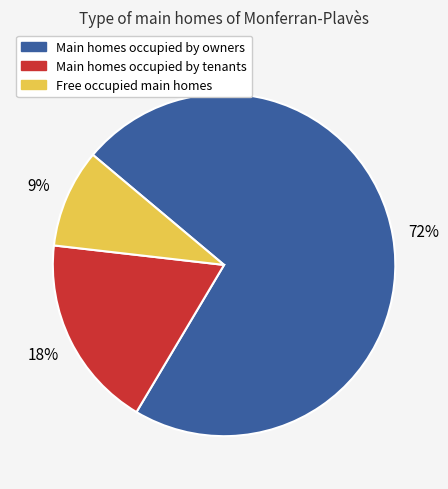

Does any single category account for the majority?

Yes